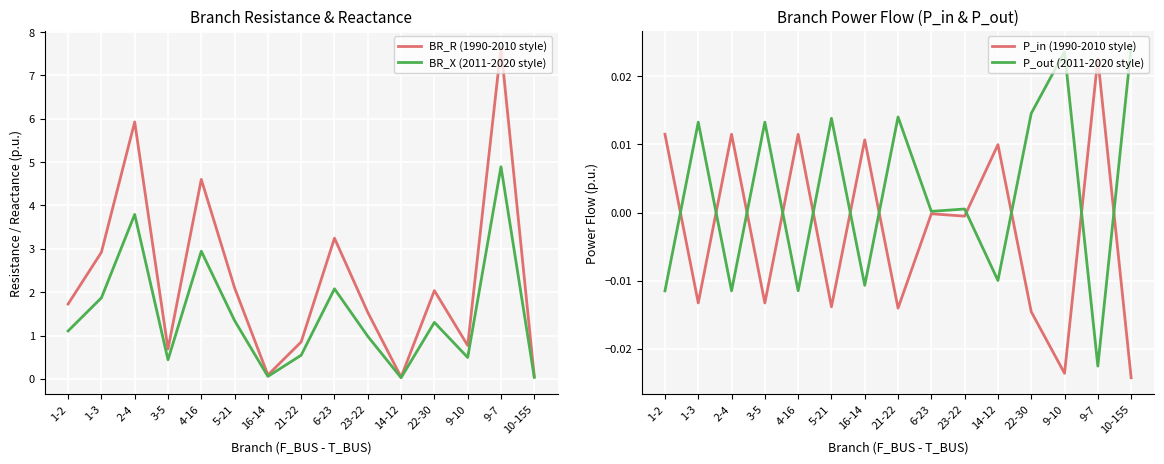

Which series has the widest spread of values?

BR_R (1990-2010 style)